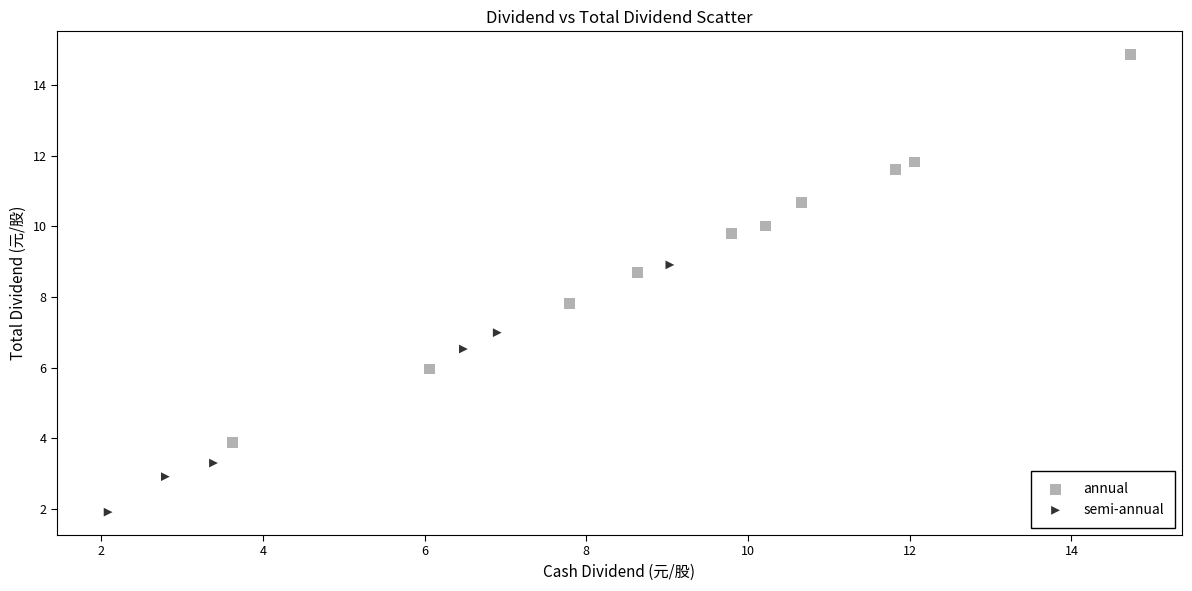

Which series reaches the maximum Y coordinate?

annual